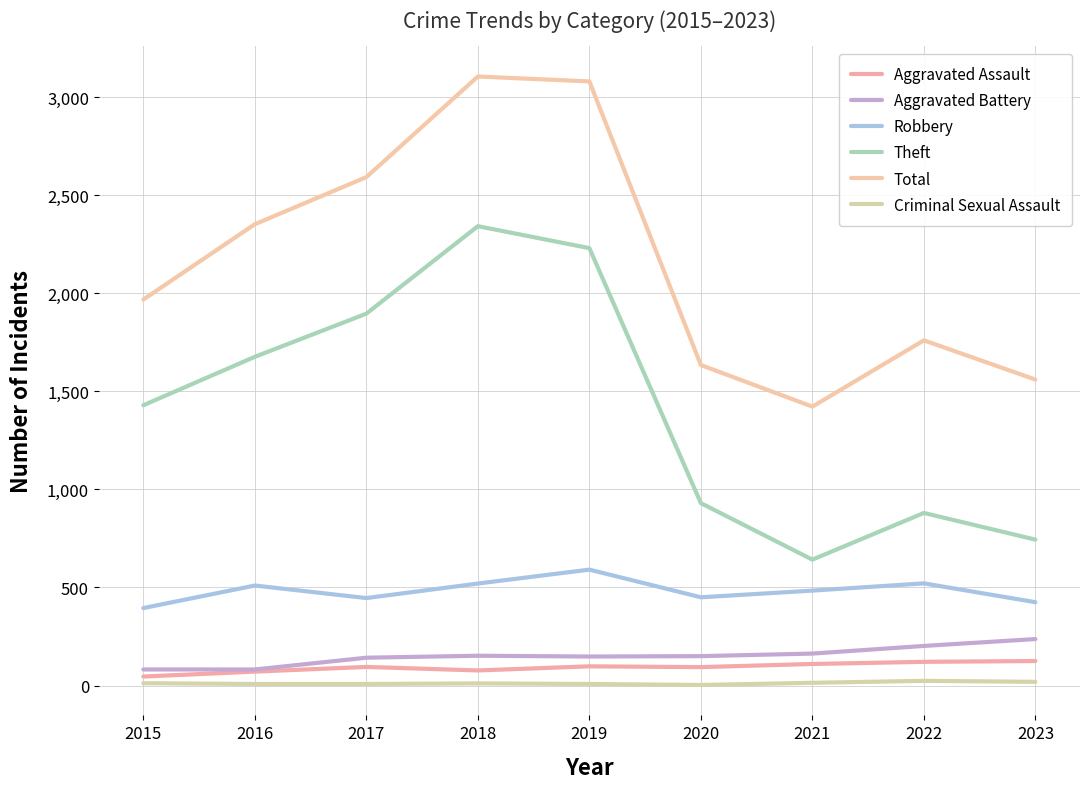

Rank the series at 2018 from lowest to highest value.

Criminal Sexual Assault, Aggravated Assault, Aggravated Battery, Robbery, Theft, Total